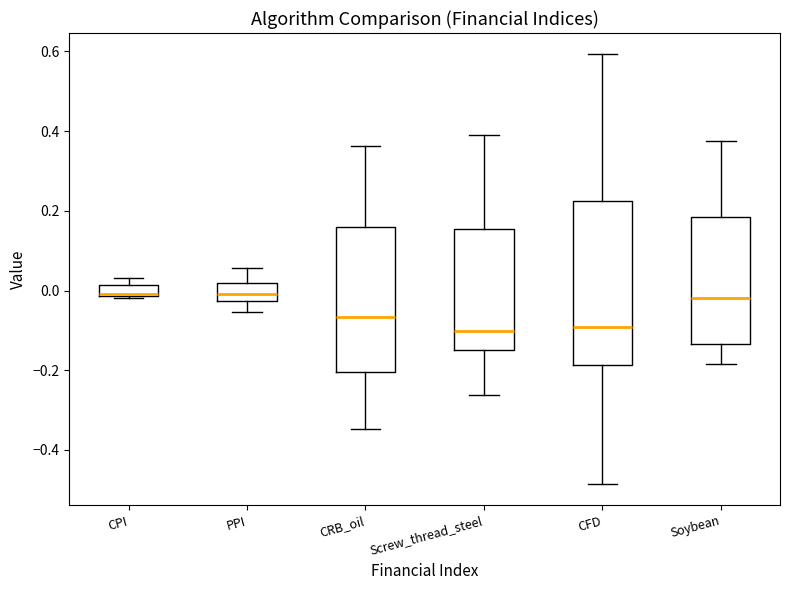

Which box is the tallest, from its lower edge to its upper edge?

CFD